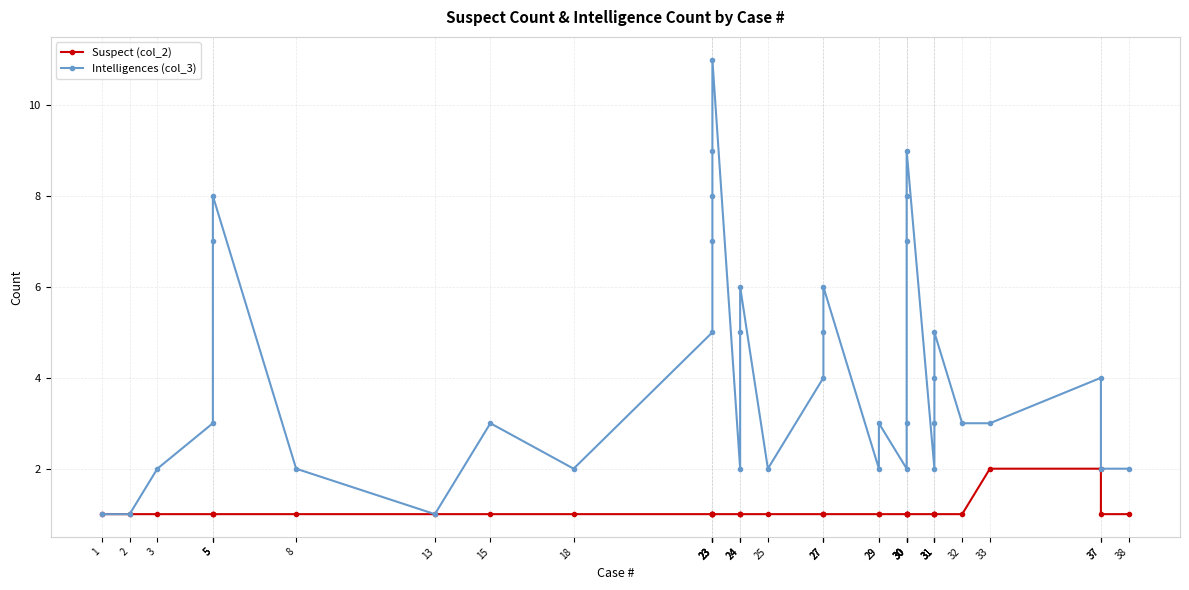

How many data points does each series have?

38